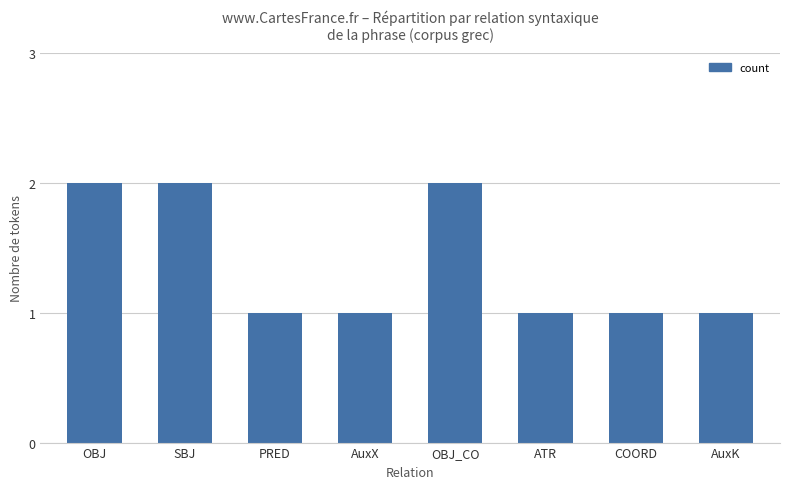

Reading right to left, list all the values displayed in this chart.

AuxK=1	COORD=1	ATR=1	OBJ_CO=2	AuxX=1	PRED=1	SBJ=2	OBJ=2